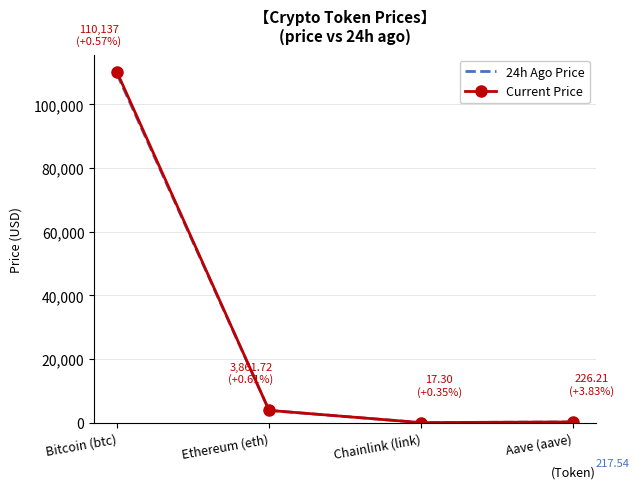

True or false: Current Price has more than 1 points higher than both neighbors.

False